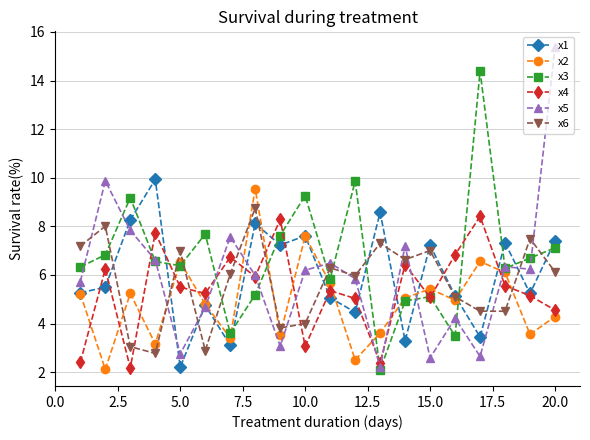

Does the chart have visible grid lines?

Yes